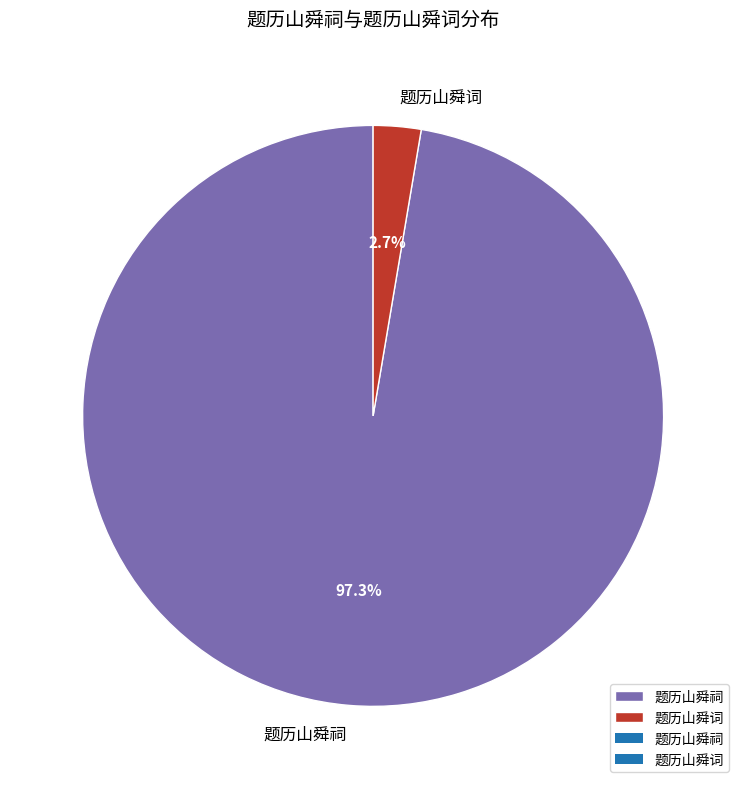

Is there a majority slice in this chart?

Yes